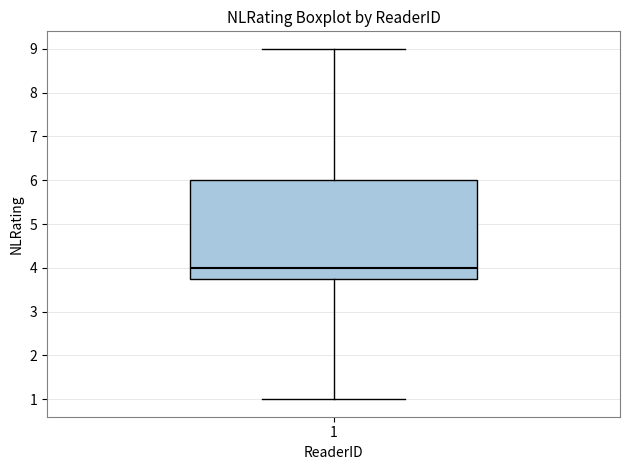

Transcribe this box plot: give where the median line is, the range the box spans, and where the two whiskers end, as read against the y-axis. The values are not printed on the chart, so give them approximately, as read against the axis.

median 4.0, box 3.8 to 6.0, whiskers 1.0 to 9.0